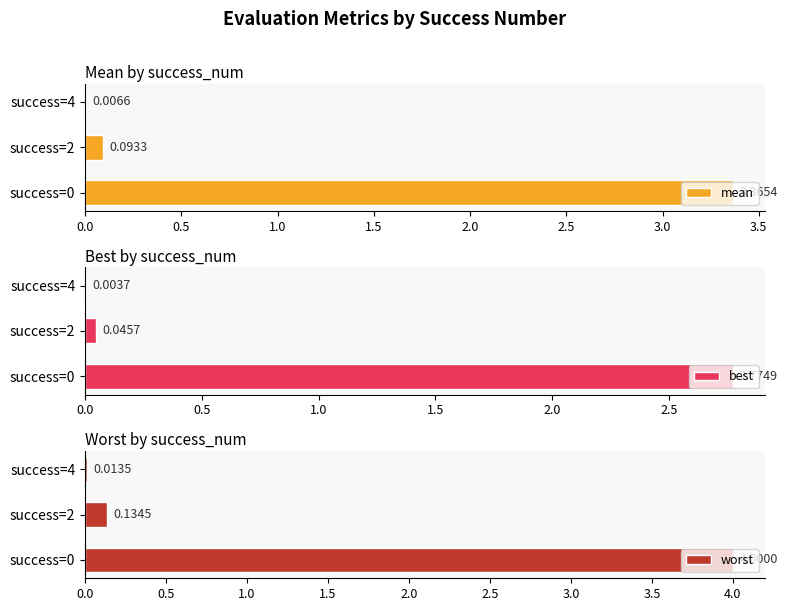

What is the difference between the worst values at success=2 and success=0?

3.9